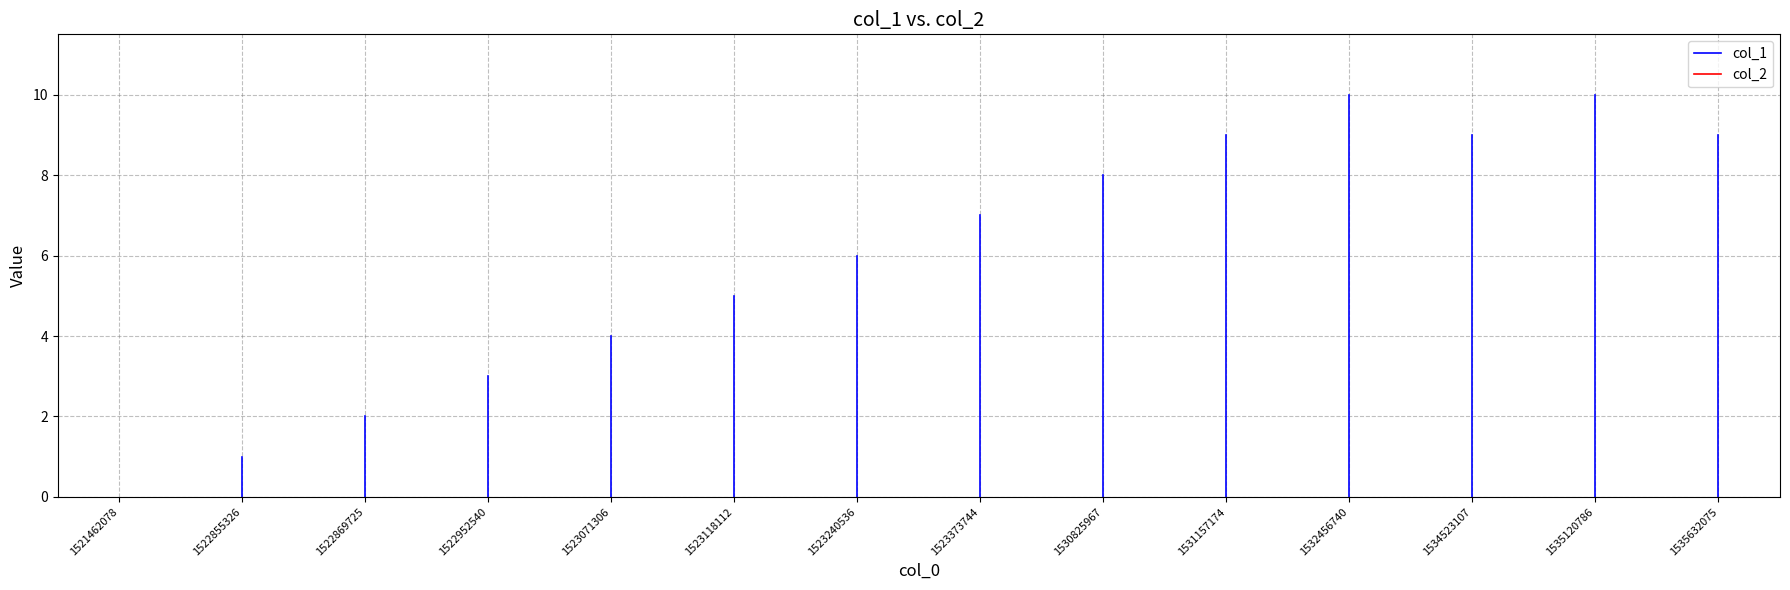

How many interior local valleys does the col_1 series have?

1